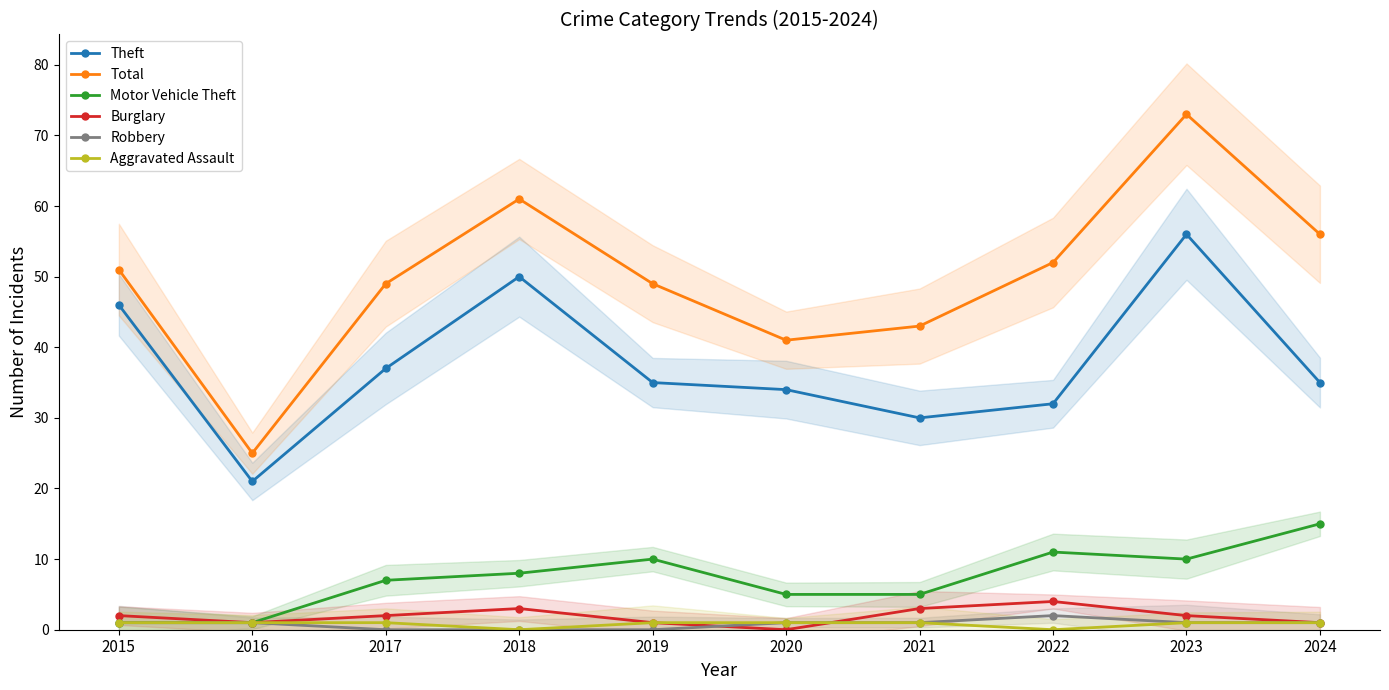

What are all the series names shown in the legend?

Theft, Total, Motor Vehicle Theft, Burglary, Robbery, Aggravated Assault